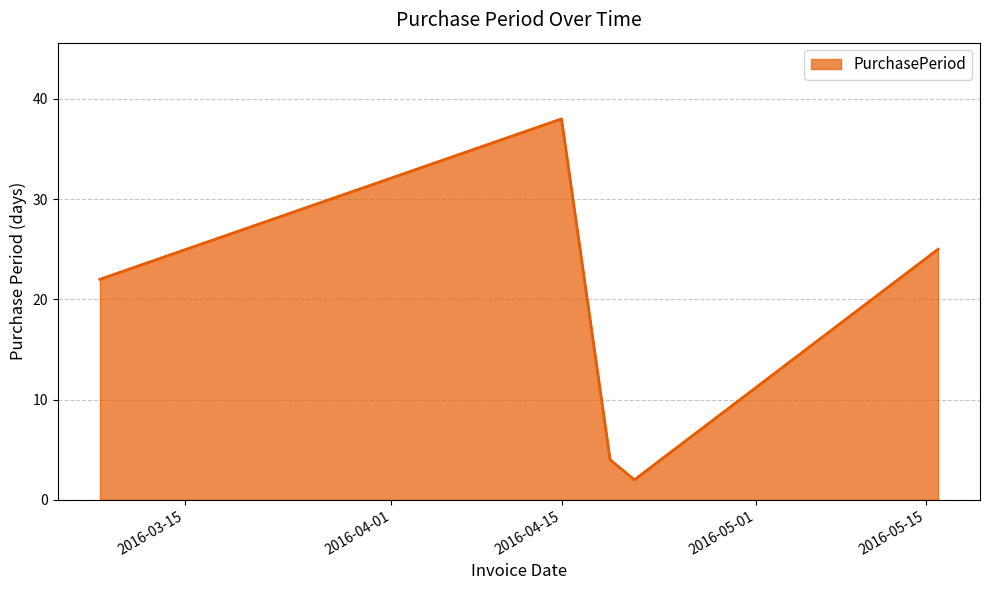

What is the maximum value shown in the chart?

38